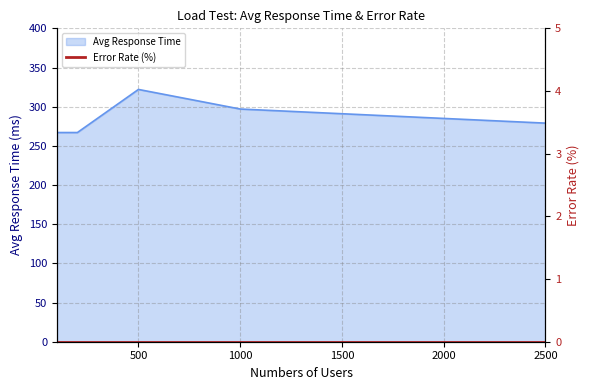

True or false: there are more than 2 points higher than both neighbors.

False